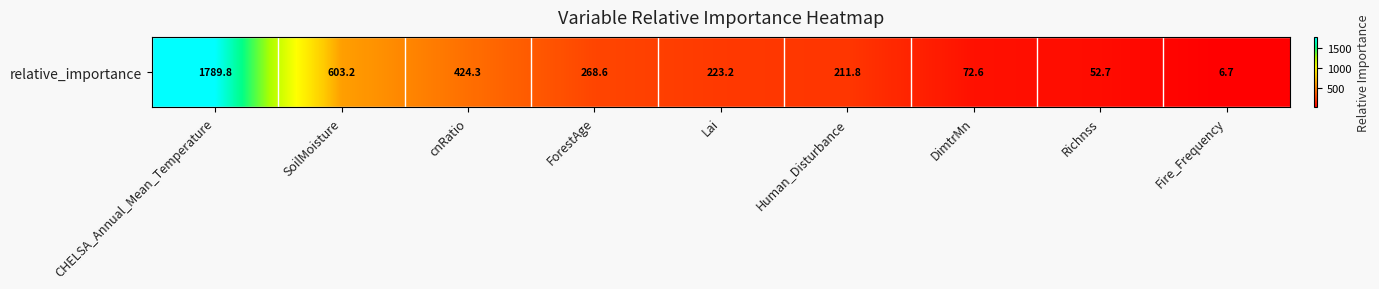

Count the number of categories in the chart.

9